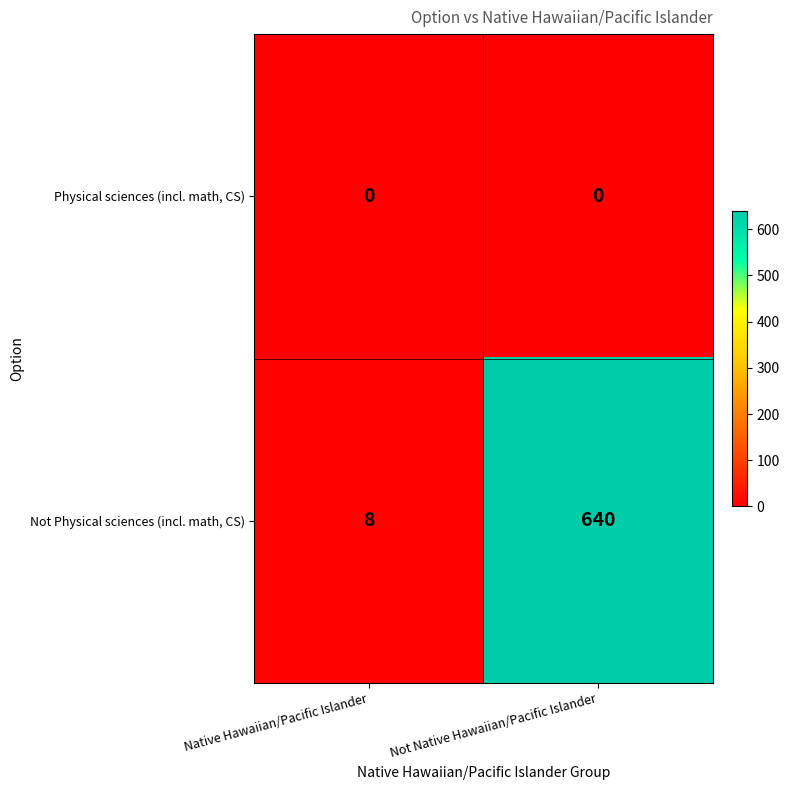

At which category is the sum across all series the highest?

Not Native Hawaiian/Pacific Islander